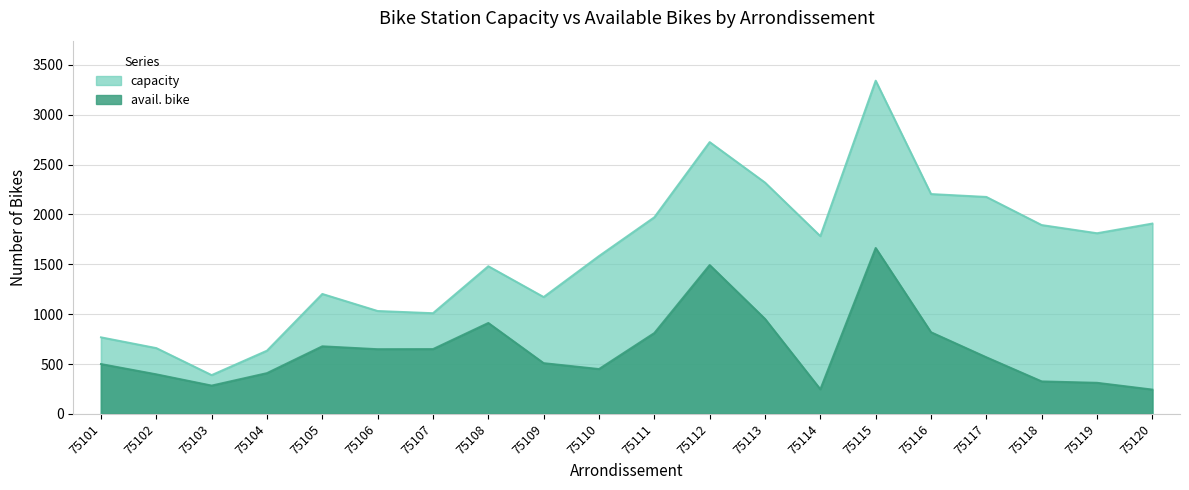

True or false: capacity has more than 1 points higher than both neighbors.

True